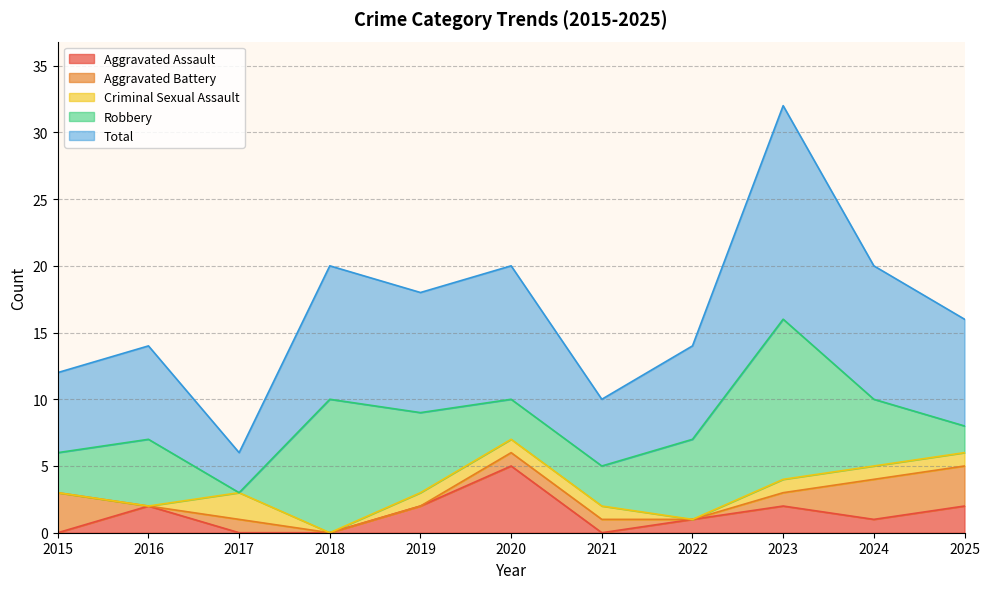

Reading left to right, extract all data points from this chart.

Aggravated Assault: 2015=0	2016=2	2017=0	2018=0	2019=2	2020=5	2021=0	2022=1	2023=2	2024=1	2025=2
Aggravated Battery: 2015=3	2016=0	2017=1	2018=0	2019=0	2020=1	2021=1	2022=0	2023=1	2024=3	2025=3
Criminal Sexual Assault: 2015=0	2016=0	2017=2	2018=0	2019=1	2020=1	2021=1	2022=0	2023=1	2024=1	2025=1
Robbery: 2015=3	2016=5	2017=0	2018=10	2019=6	2020=3	2021=3	2022=6	2023=12	2024=5	2025=2
Total: 2015=6	2016=7	2017=3	2018=10	2019=9	2020=10	2021=5	2022=7	2023=16	2024=10	2025=8